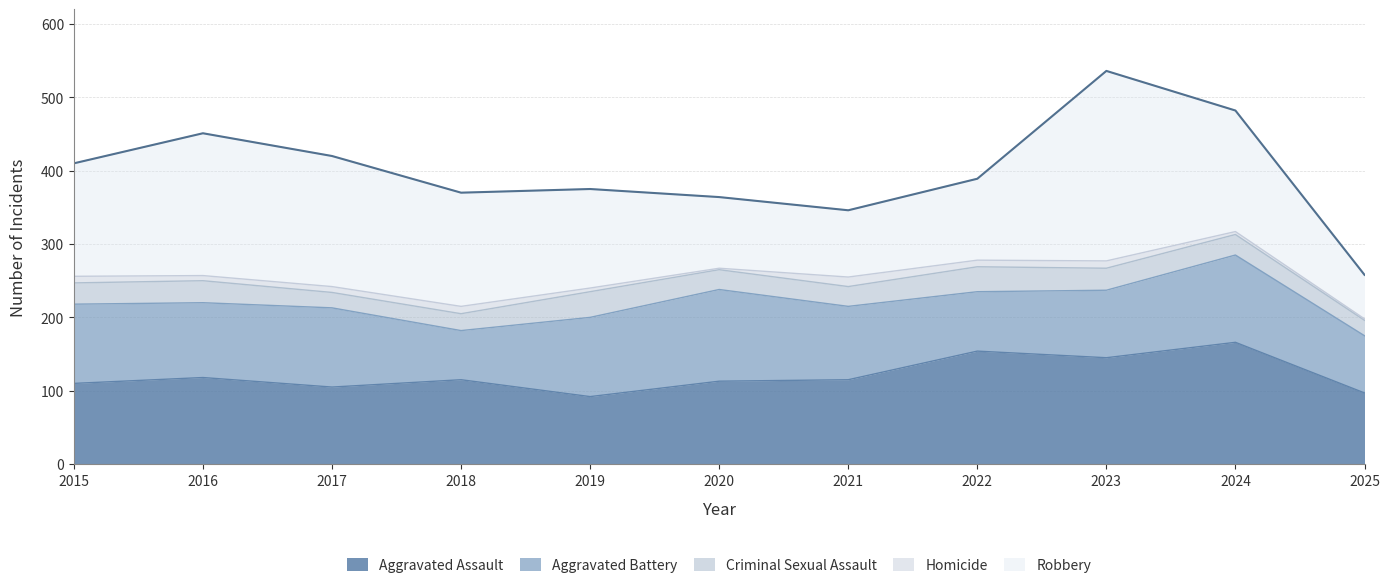

What is the value of the Robbery point at the 6th from the left?

97